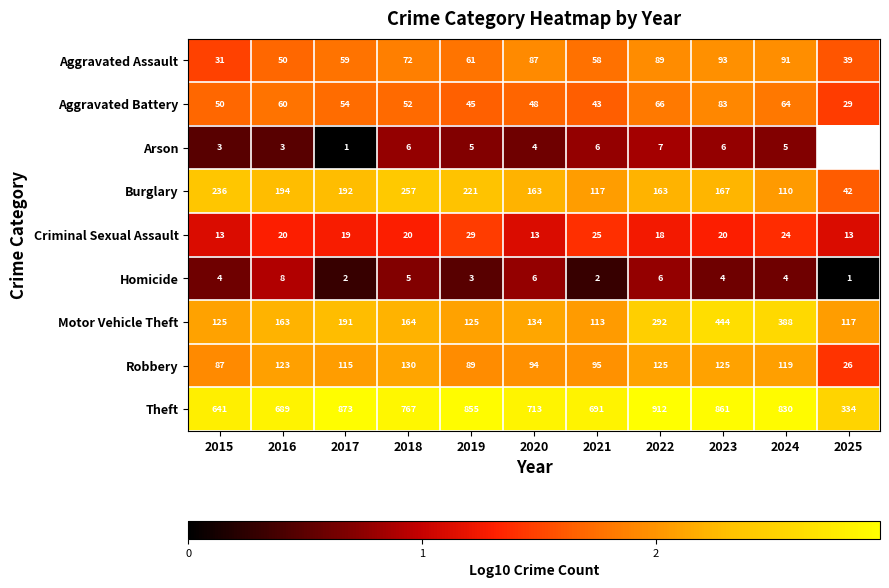

Rank the series at 2023 from highest to lowest value.

Theft, Motor Vehicle Theft, Burglary, Robbery, Aggravated Assault, Aggravated Battery, Criminal Sexual Assault, Arson, Homicide